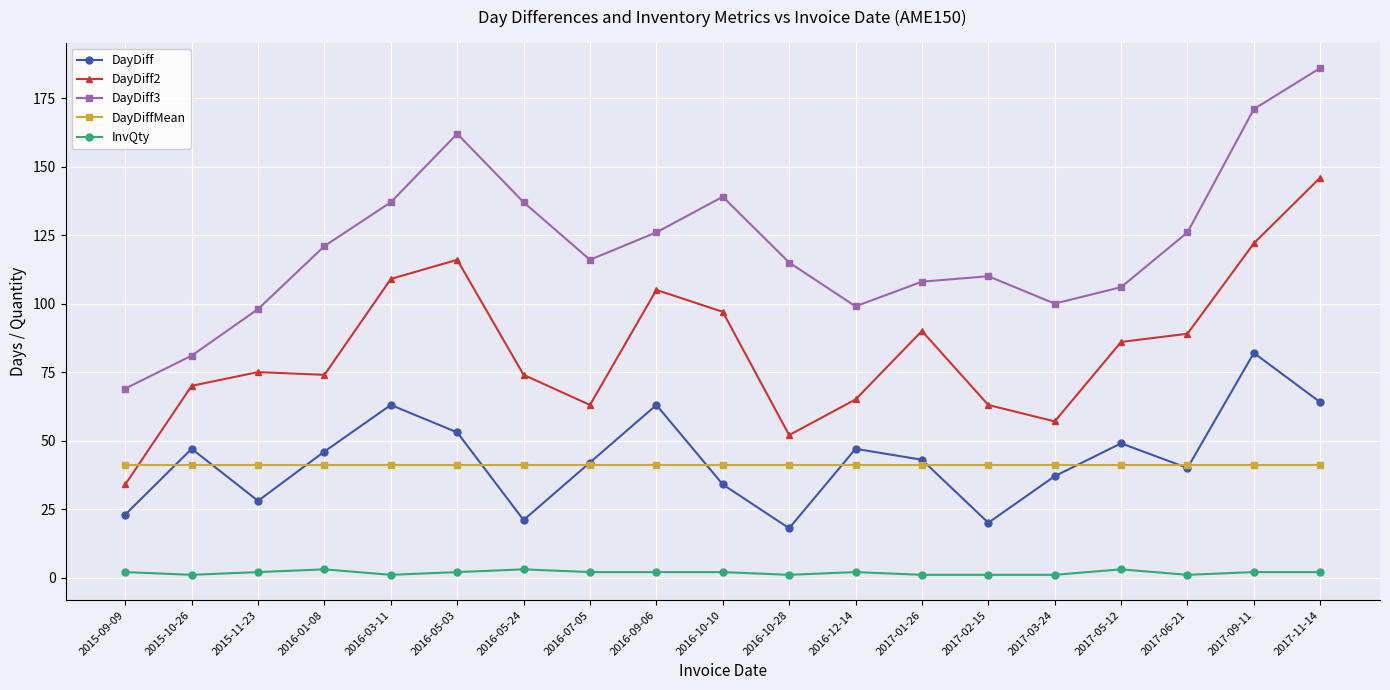

Which category has the lowest value in the DayDiff2 series?

2015-09-09